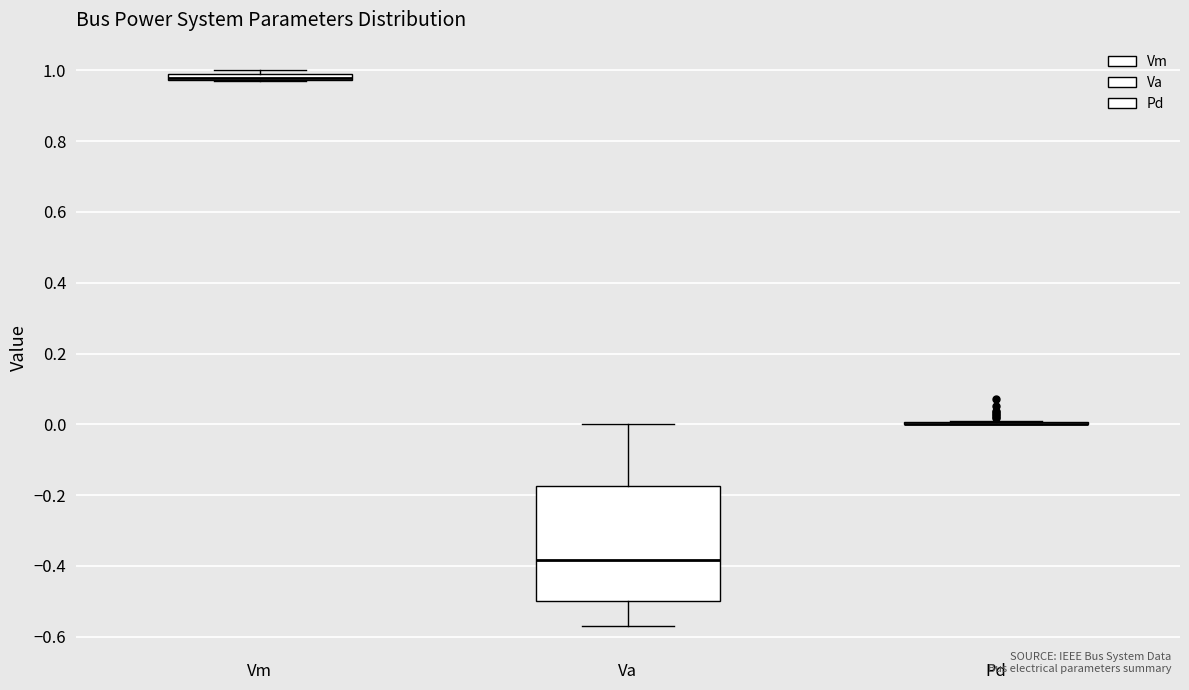

Which box is the tallest, from its lower edge to its upper edge?

Va